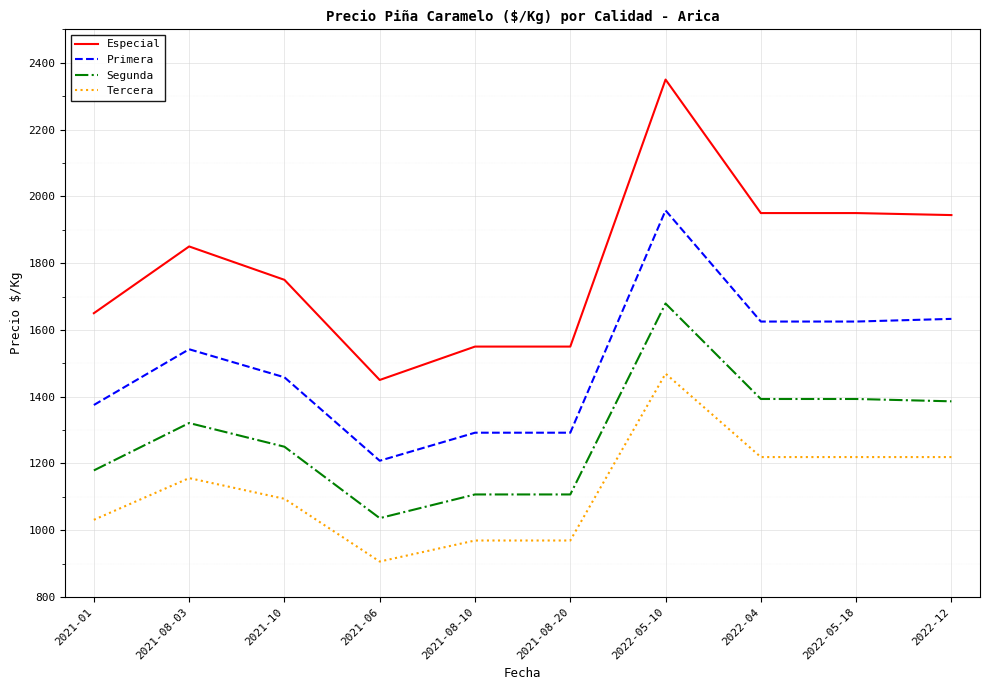

What is the sum of all Segunda values?

12851